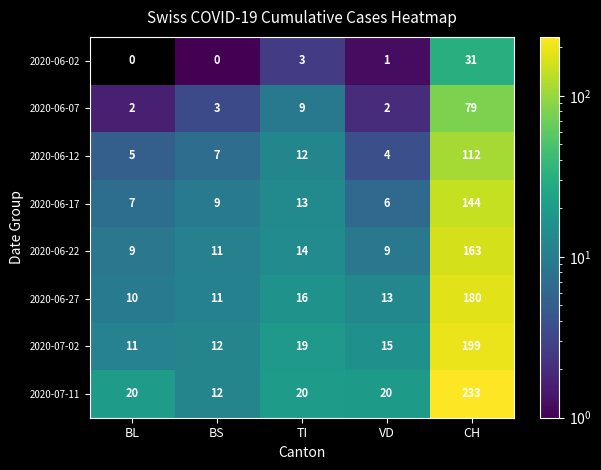

What is the greatest value displayed?

233